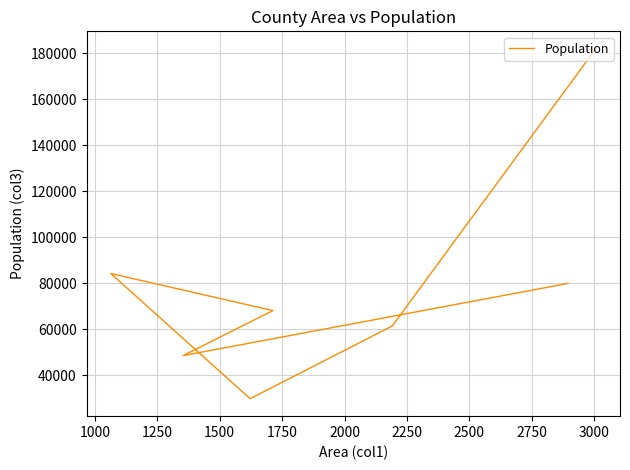

What is the value of the 5th point from the left?

29714